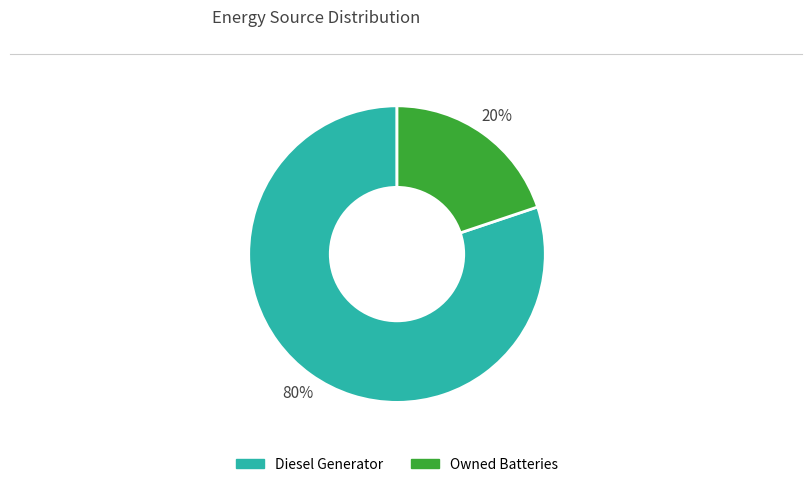

Does any single category account for the majority?

Yes